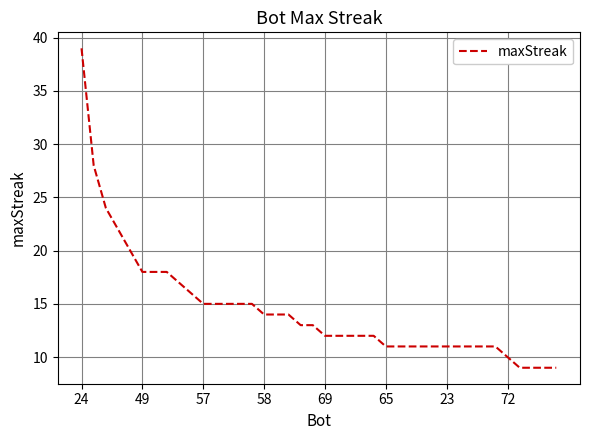

What is the minimum value shown in the chart?

9